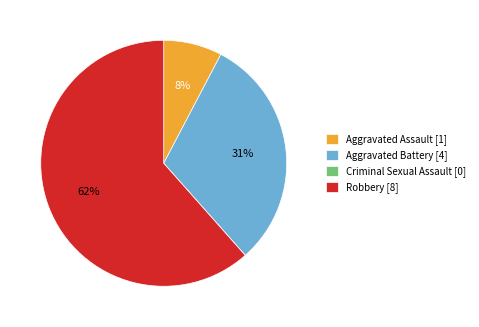

Is there a majority slice in this chart?

Yes